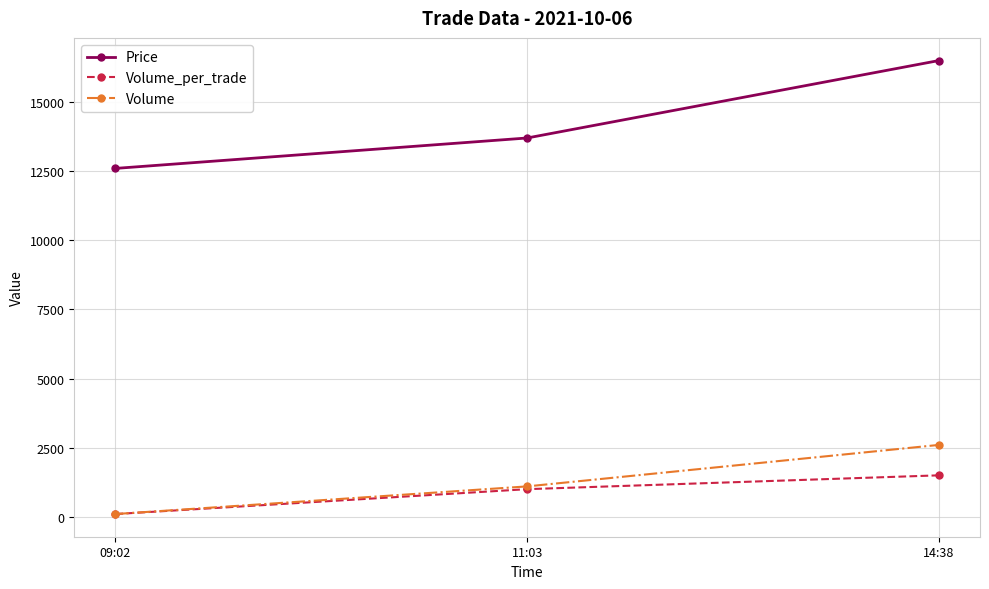

At how many categories does at least one series exceed 13812?

1